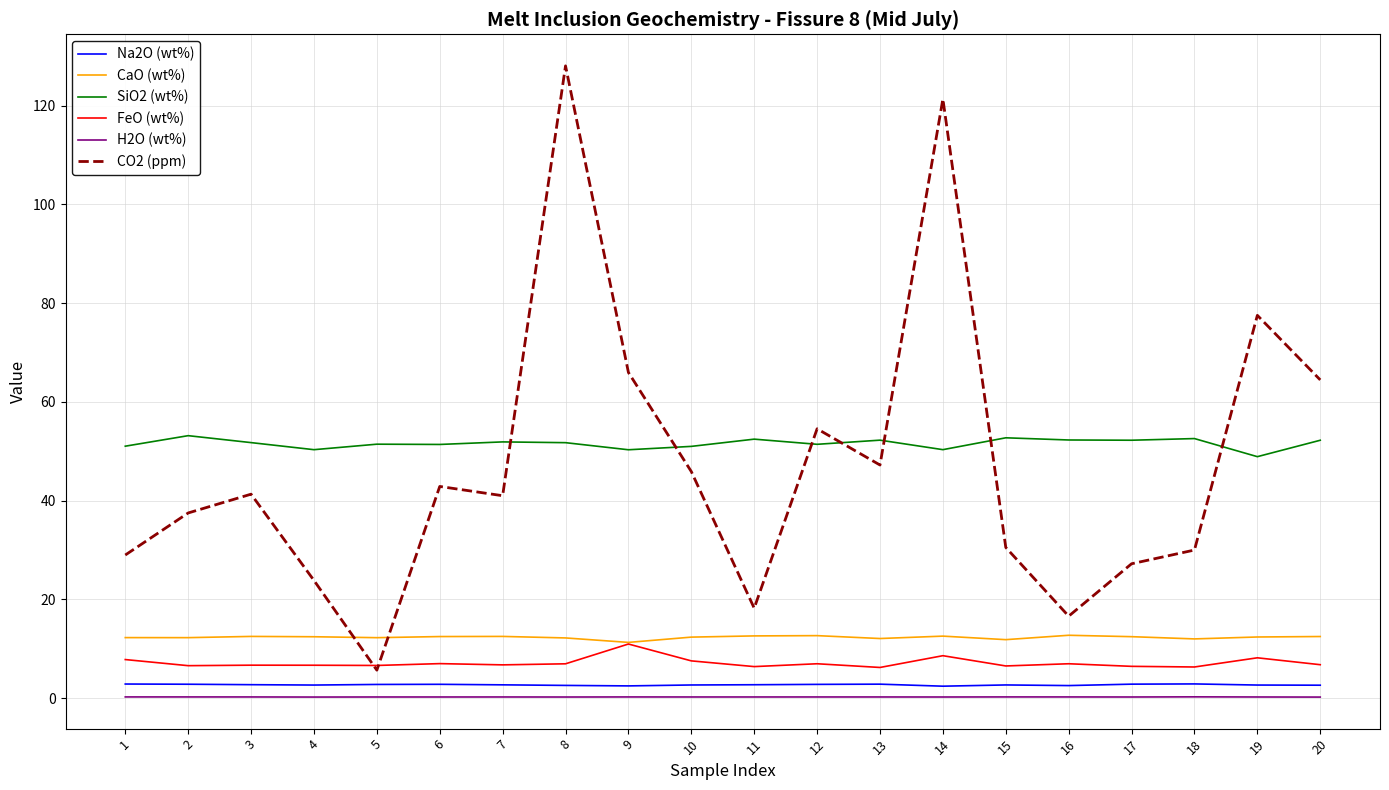

Does the chart display data point markers on the line(s)?

No